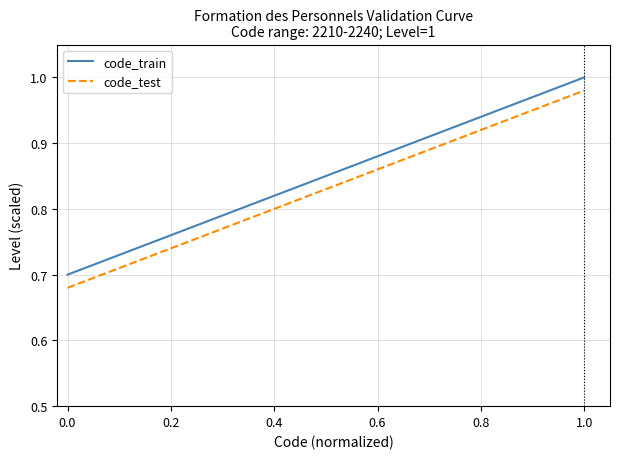

What are all the series names shown in the legend?

code_train, code_test